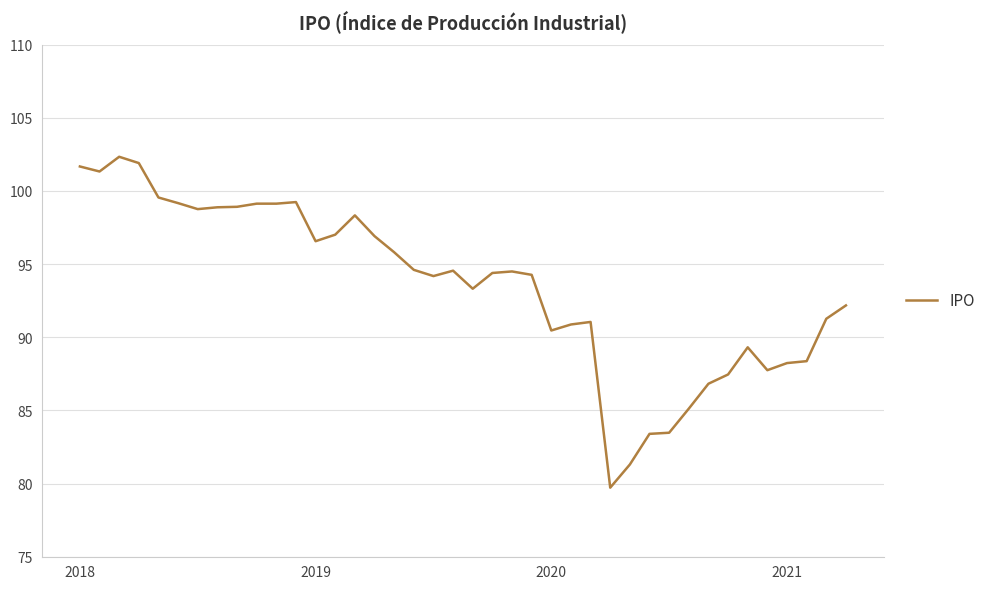

What is the difference between the maximum and minimum values?

22.6